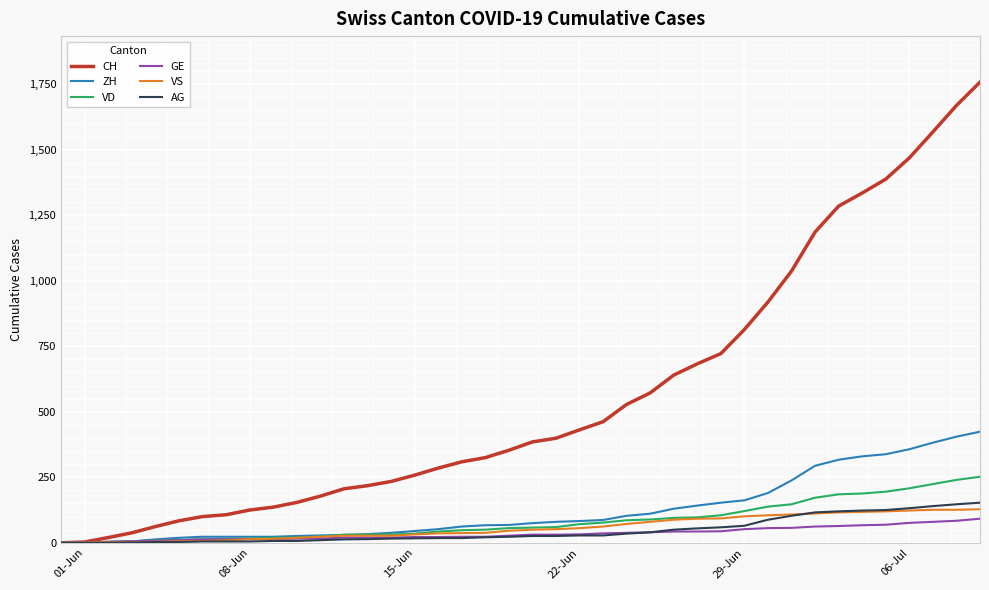

What is the greatest value displayed?

1758